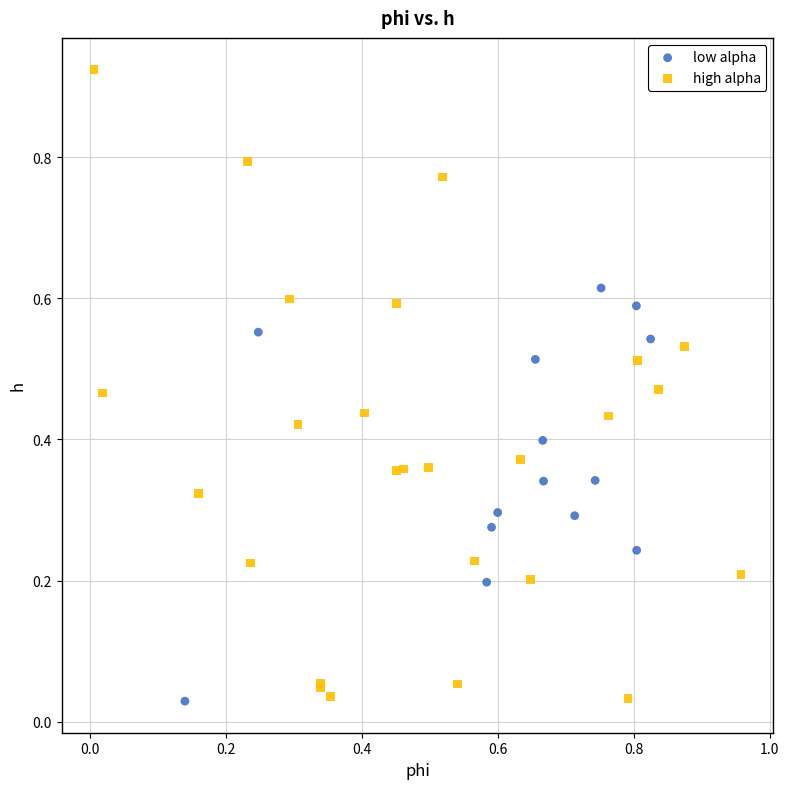

Which series has the widest spread of Y values?

high alpha